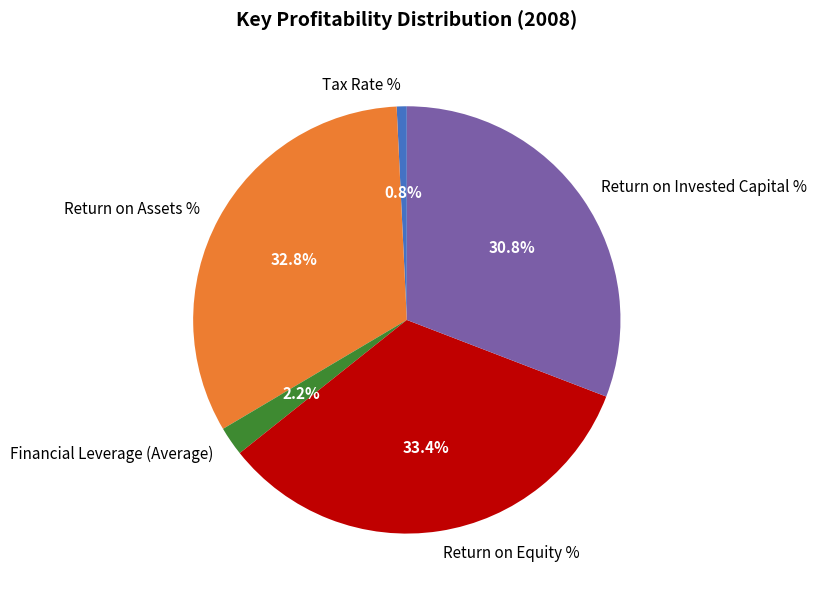

To the nearest percent, what portion does Financial Leverage (Average) represent?

2%